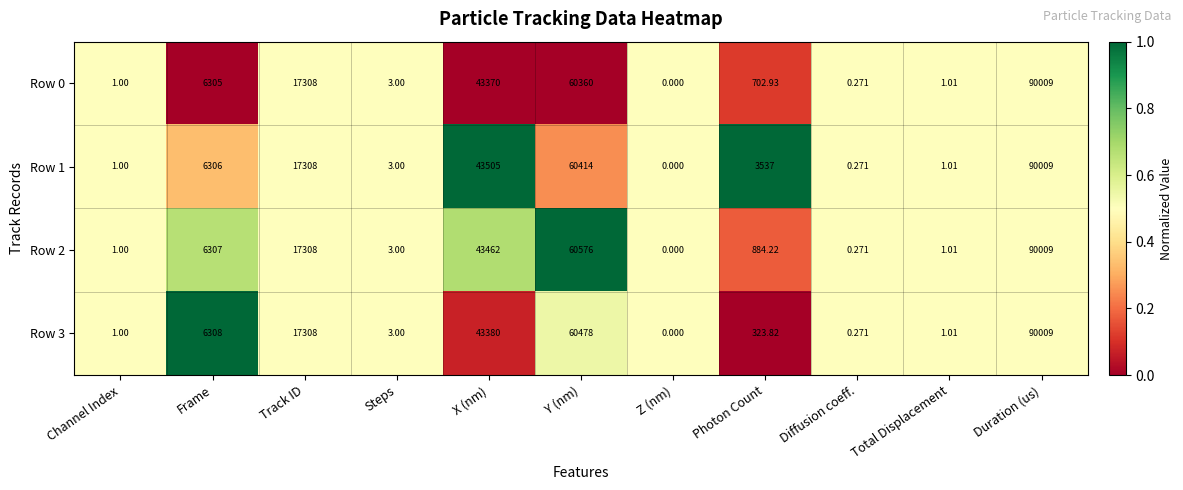

At which category is the sum across all series the highest?

Duration (us)